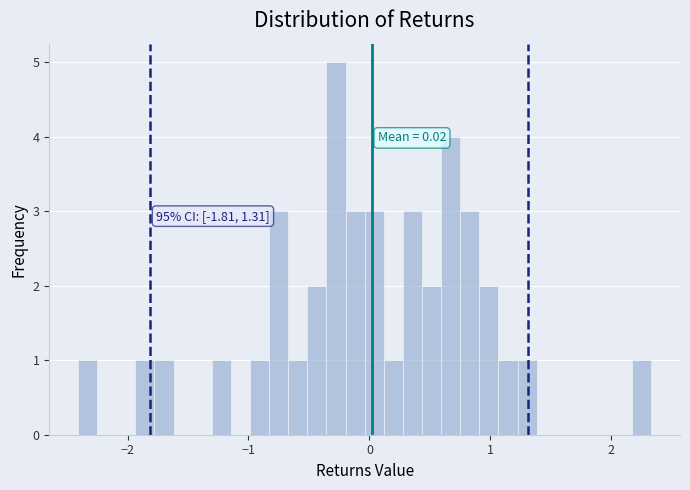

Read against the x-axis, roughly where is the centre of the tallest bar?

-0.3